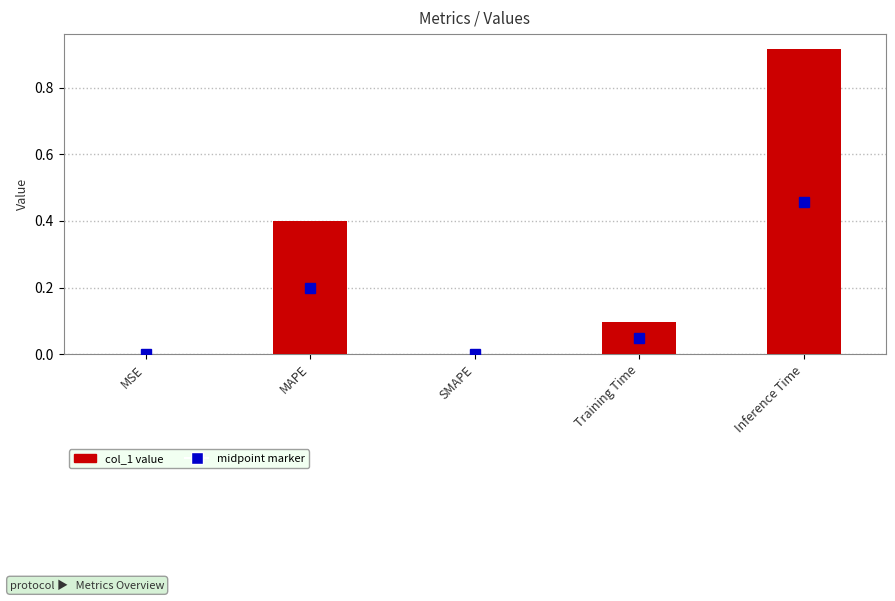

Between MAPE and SMAPE, which is larger?

MAPE